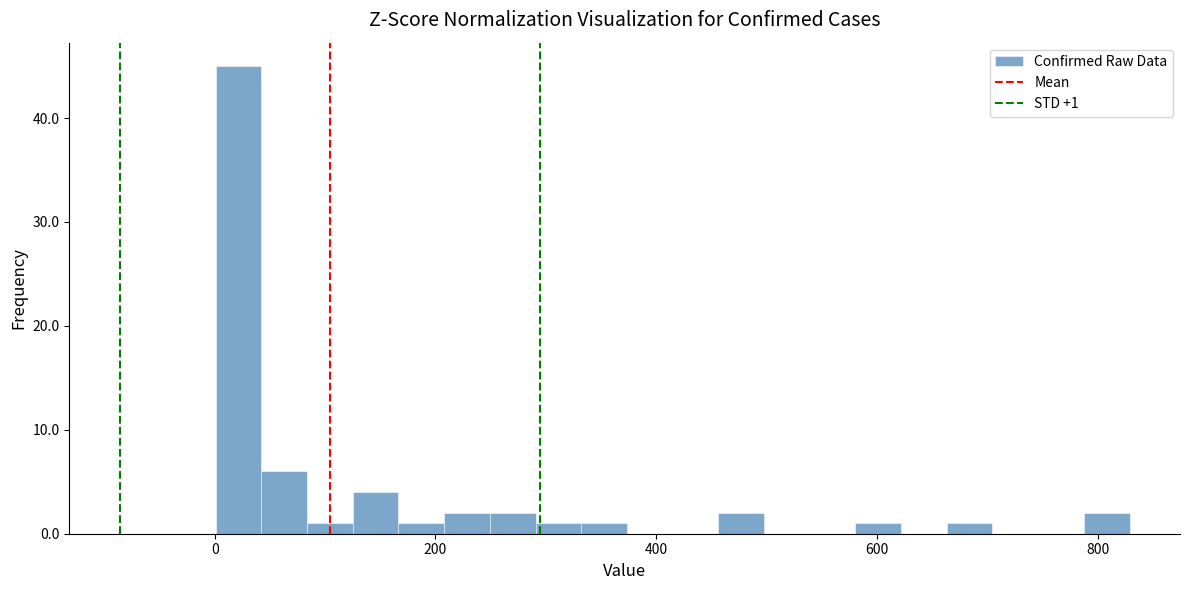

Around what value on the x-axis is the tallest bar? Give the approximate position of its centre, as read against the axis.

20